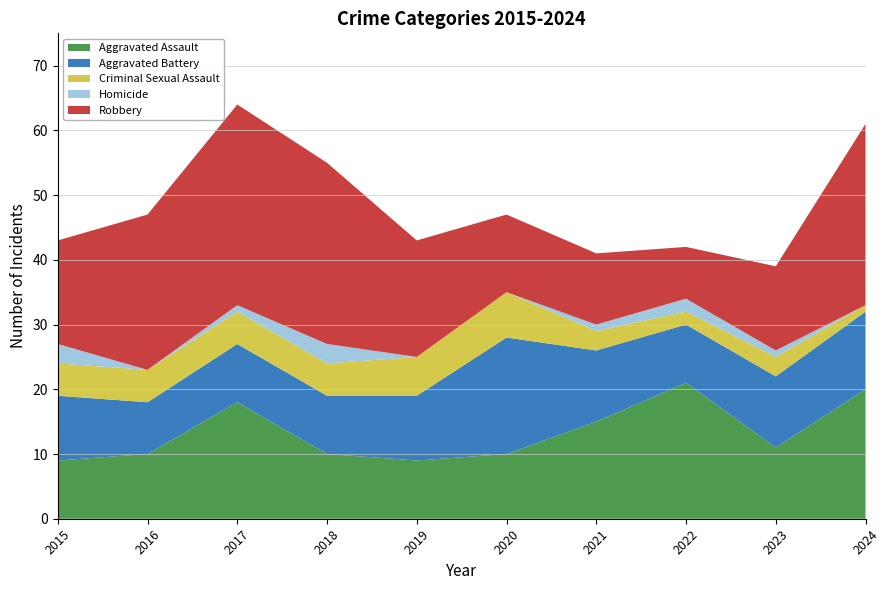

Reading right to left, list all the values displayed in this chart.

Aggravated Assault: 20	11	21	15	10	9	10	18	10	9
Aggravated Battery: 12	11	9	11	18	10	9	9	8	10
Criminal Sexual Assault: 1	3	2	3	7	6	5	5	5	5
Homicide: 0	1	2	1	0	0	3	1	0	3
Robbery: 28	13	8	11	12	18	28	31	24	16